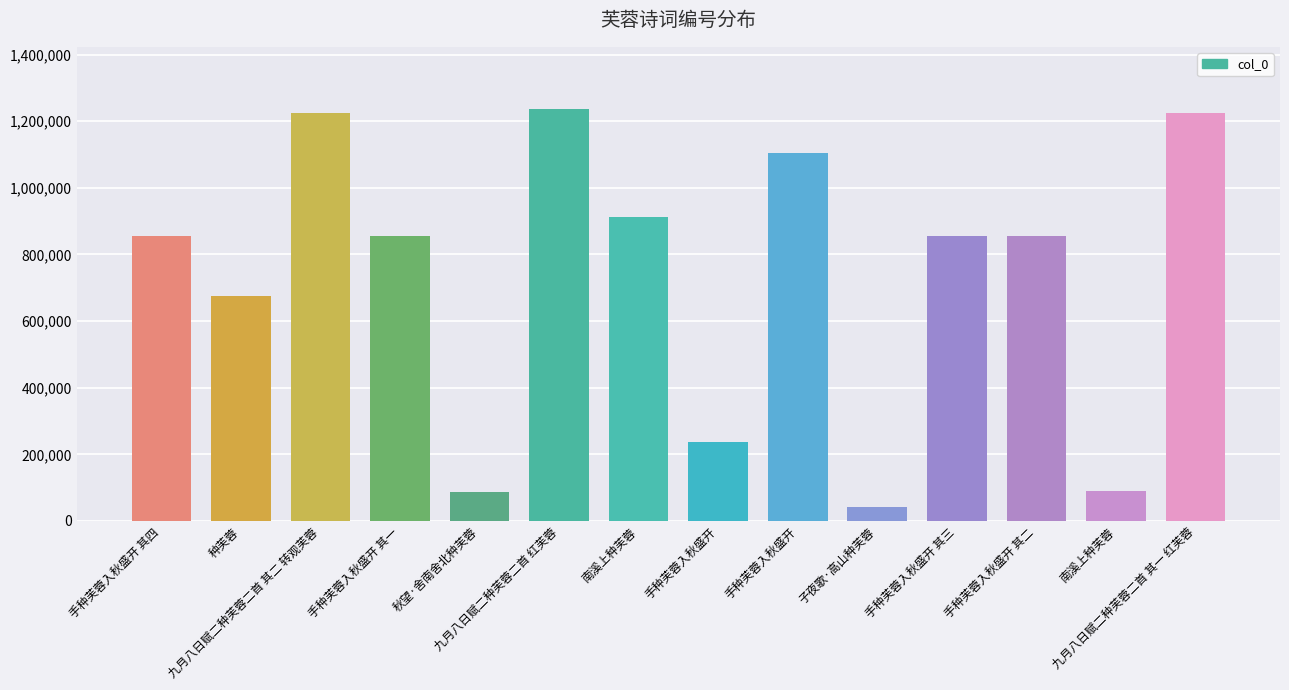

Count the number of categories in the chart.

14